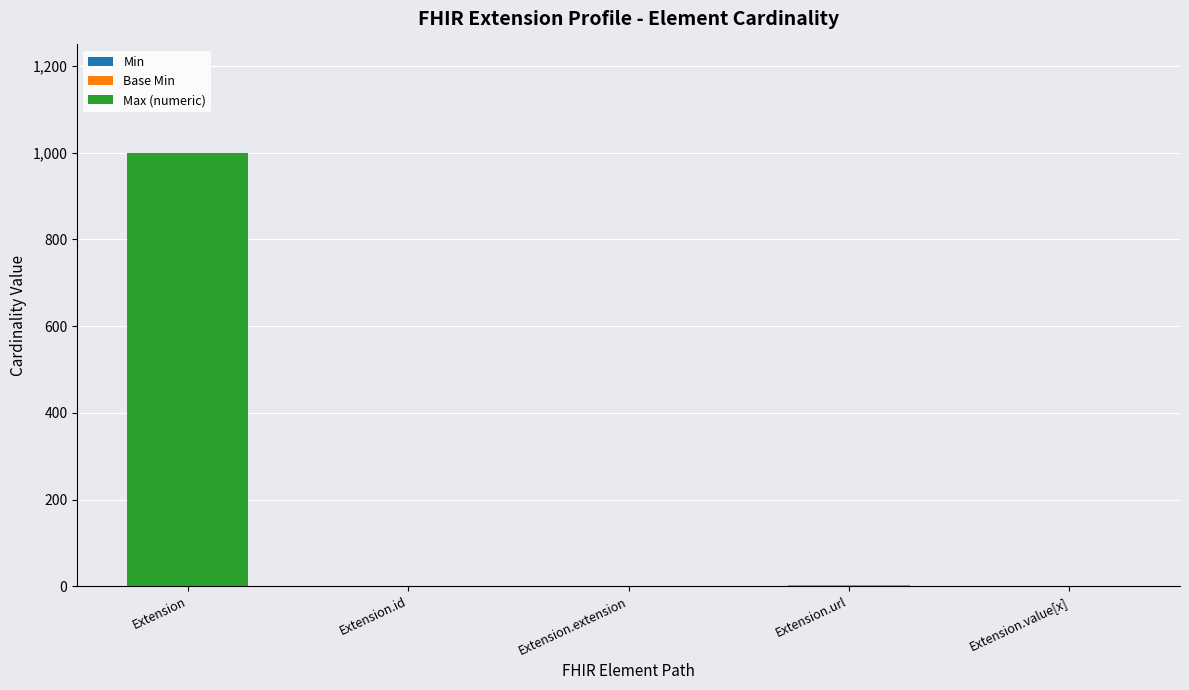

How many series are shown in this chart?

3